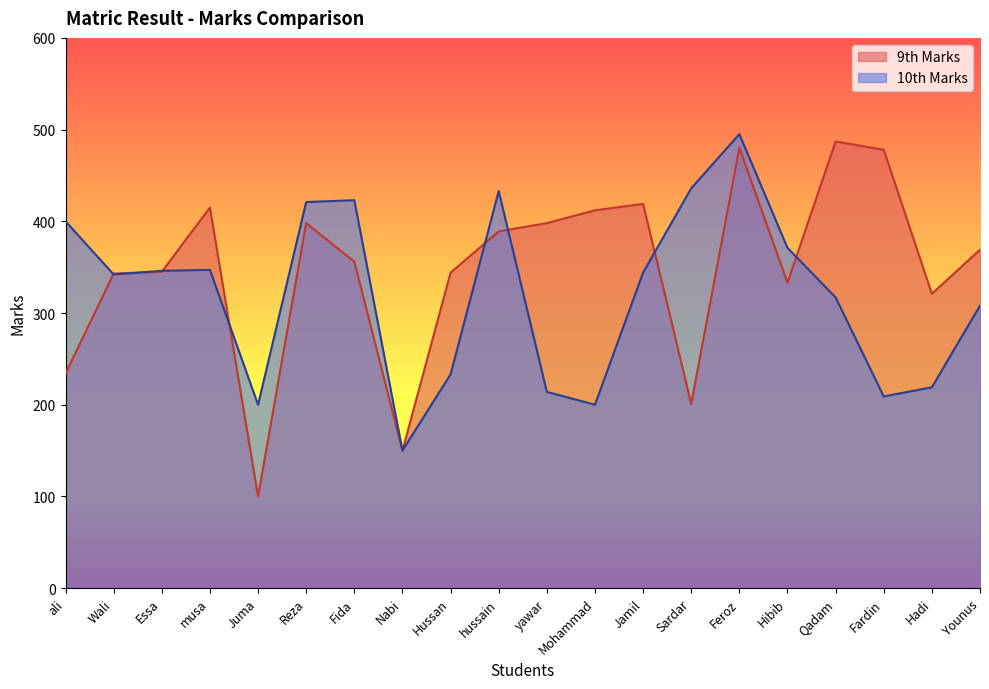

True or false: 10th Marks has more than 2 points higher than both neighbors.

True